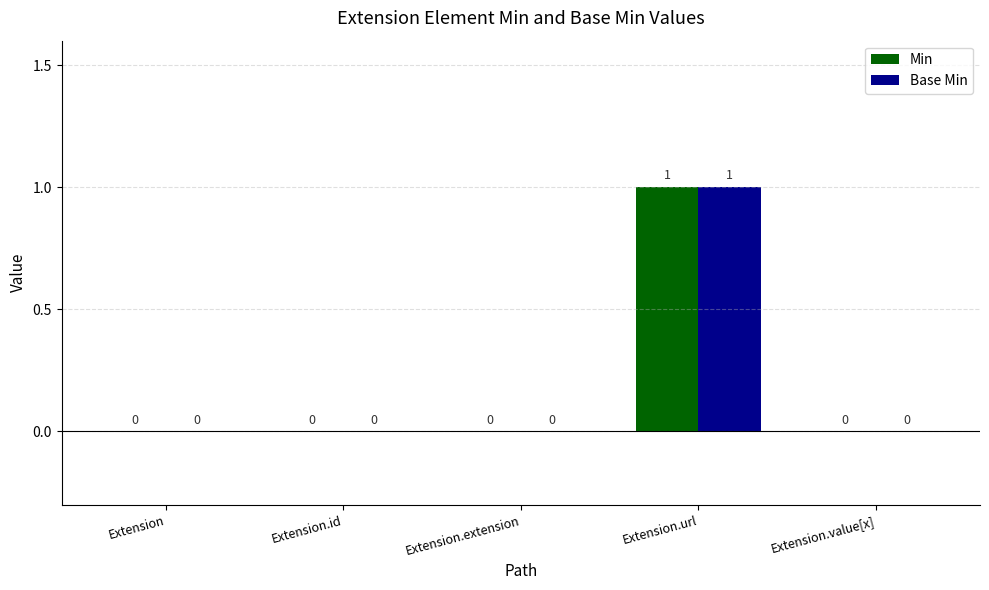

At which category does the chart reach its peak across all series?

Extension.url